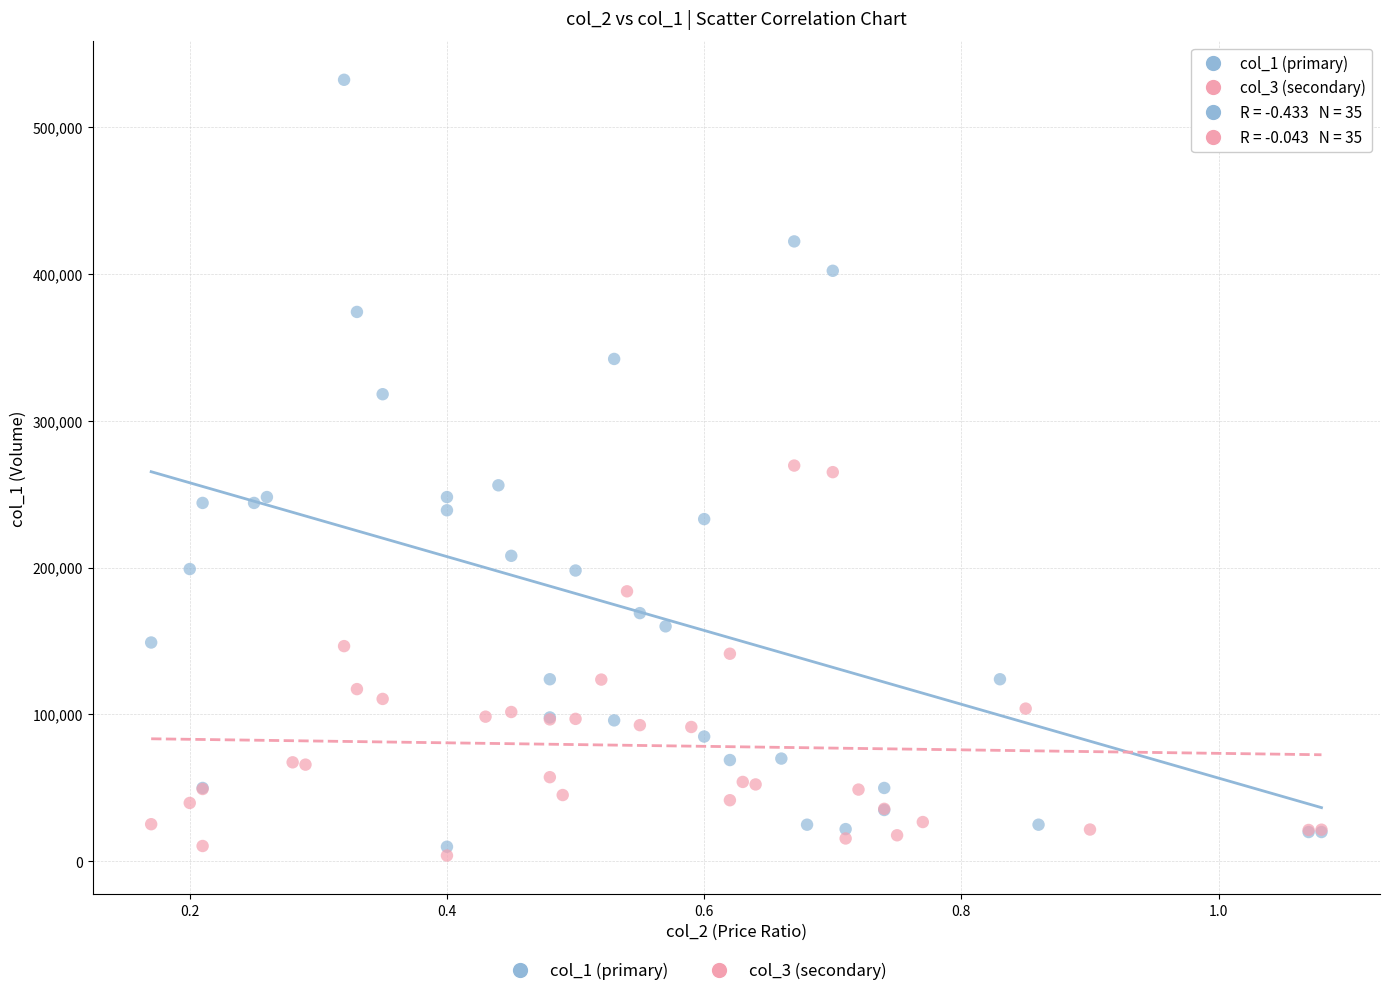

Which series has the widest spread of Y values?

col_1 (primary)